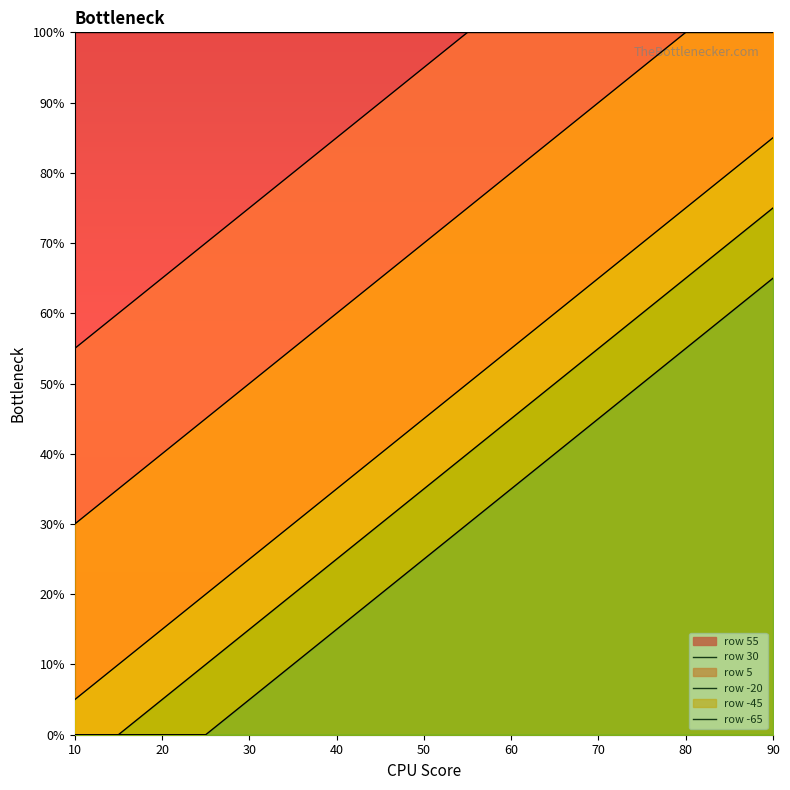

Which series has the largest range (max minus min)?

row_-20